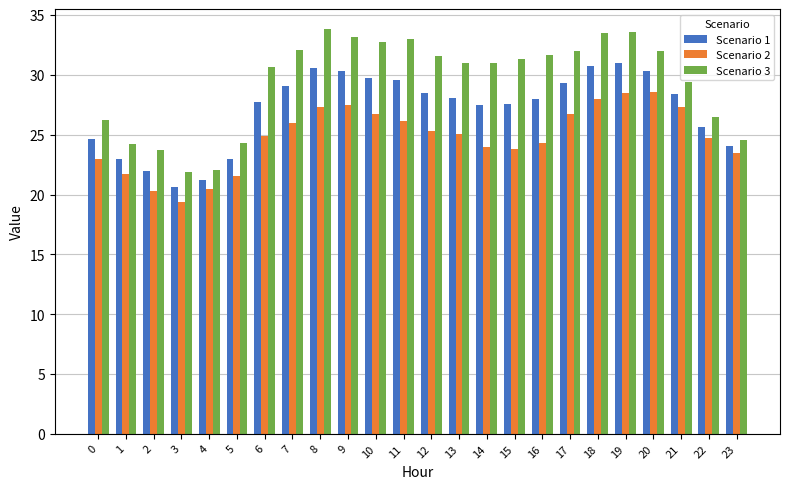

What are all the series names shown in the legend?

Scenario 1, Scenario 2, Scenario 3